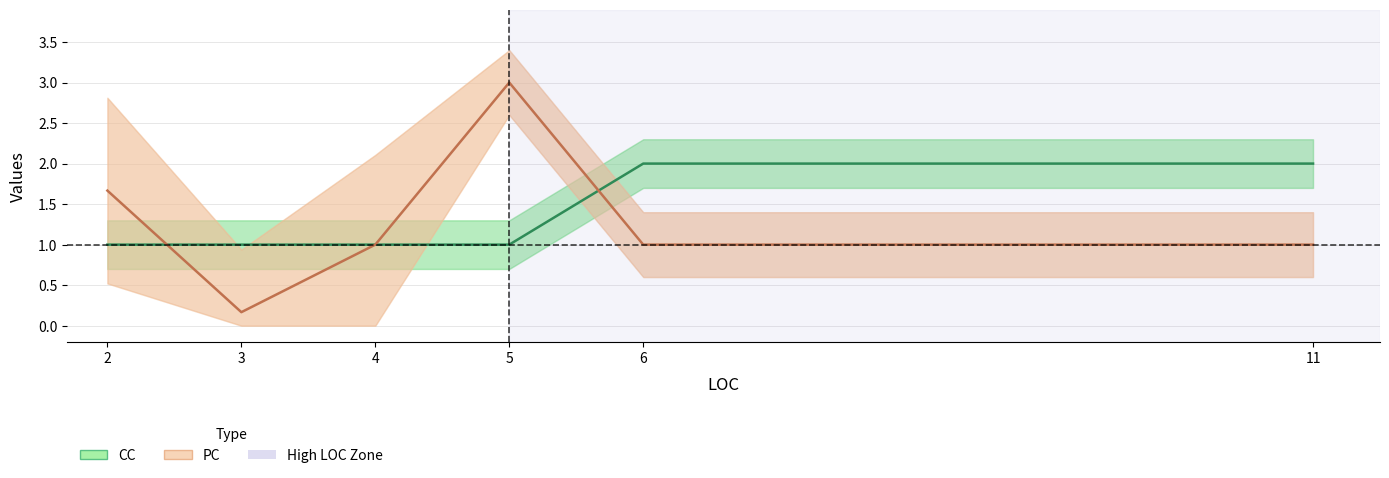

Which series changed the most between 2 and 5?

PC